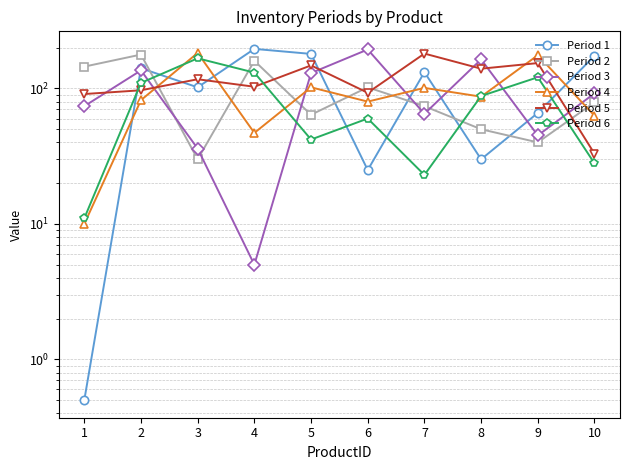

List the series in order of their peak value, highest first.

Period 1, Period 3, Period 4, Period 5, Period 2, Period 6